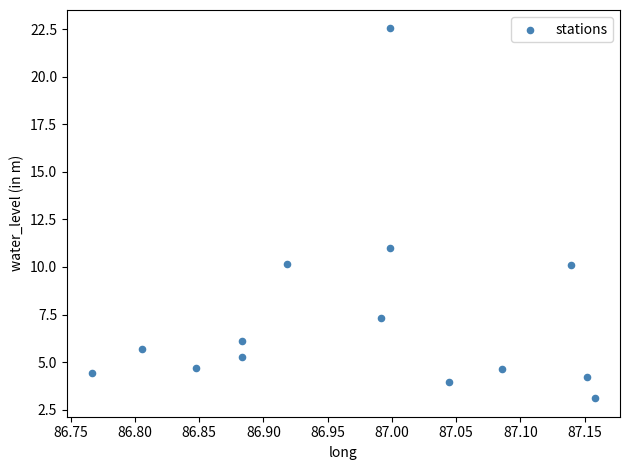

What is the range of Y values (max minus min)?

19.4